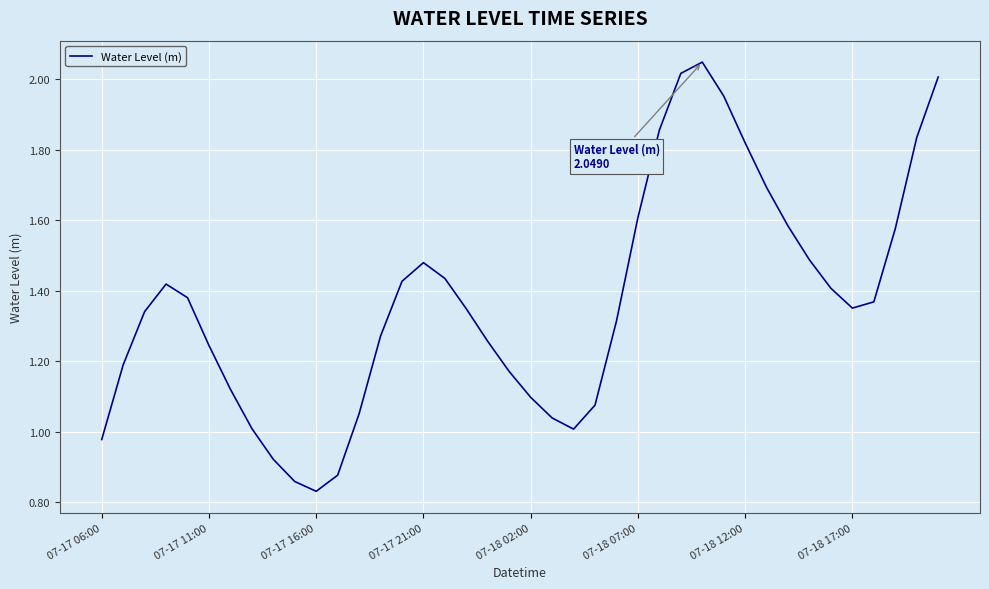

Is this an area chart (filled region under the line)?

No